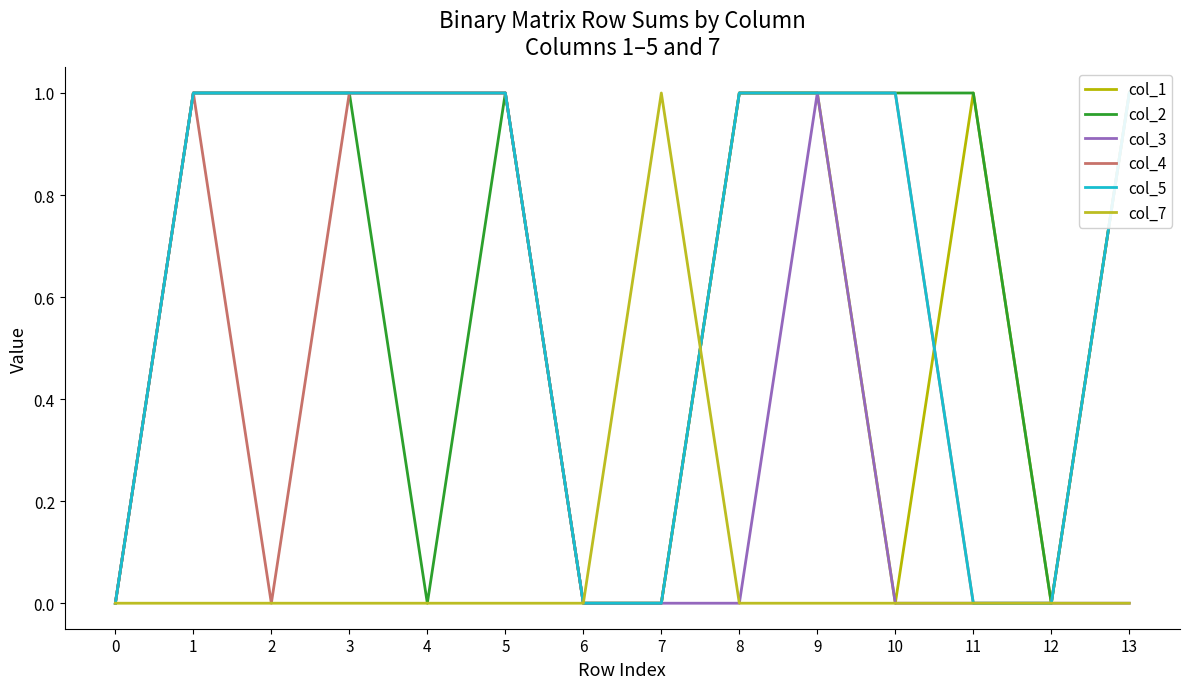

Reading right to left, what are all the values shown in this chart?

col_1: 1	0	1	0	1	1	0	0	1	1	1	1	1	0
col_2: 1	0	1	1	1	1	0	0	1	0	1	1	1	0
col_3: 0	0	0	0	1	0	0	0	1	1	1	1	1	0
col_4: 1	0	0	1	1	1	0	0	1	1	1	0	1	0
col_5: 1	0	0	1	1	1	0	0	1	1	1	1	1	0
col_7: 0	0	0	0	0	0	1	0	0	0	0	0	0	0